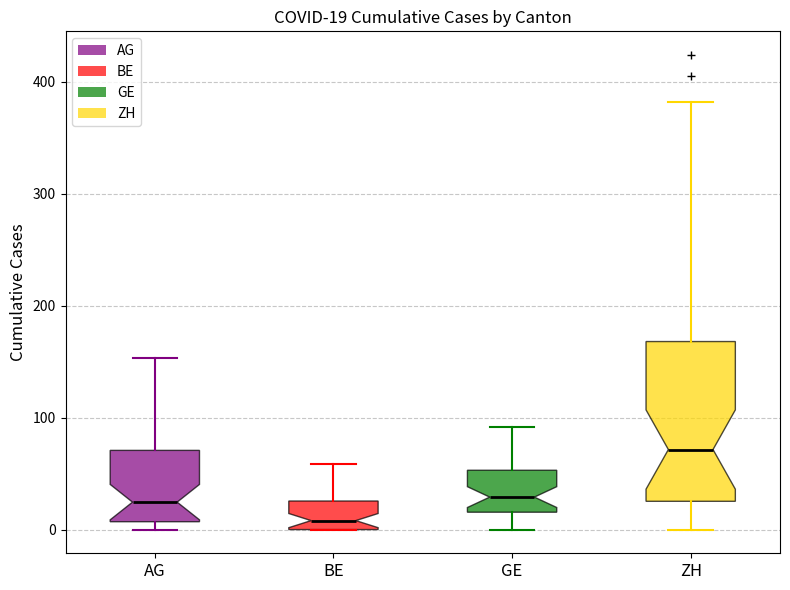

Which box's median line is the lowest?

BE